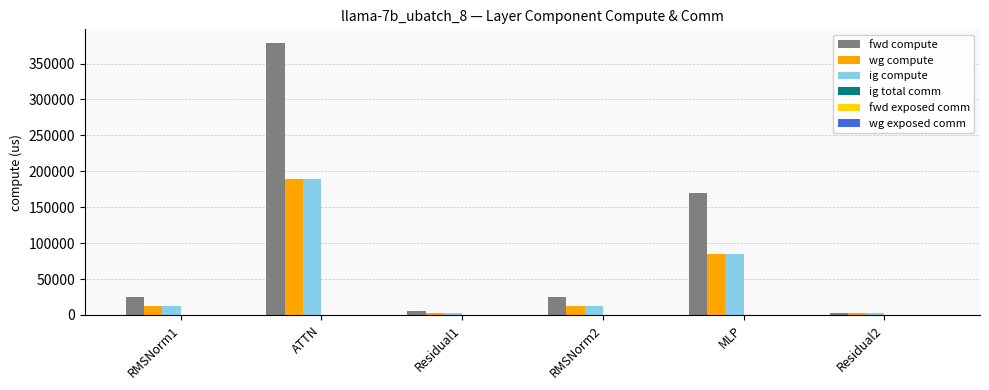

How many bars are there in total?

18